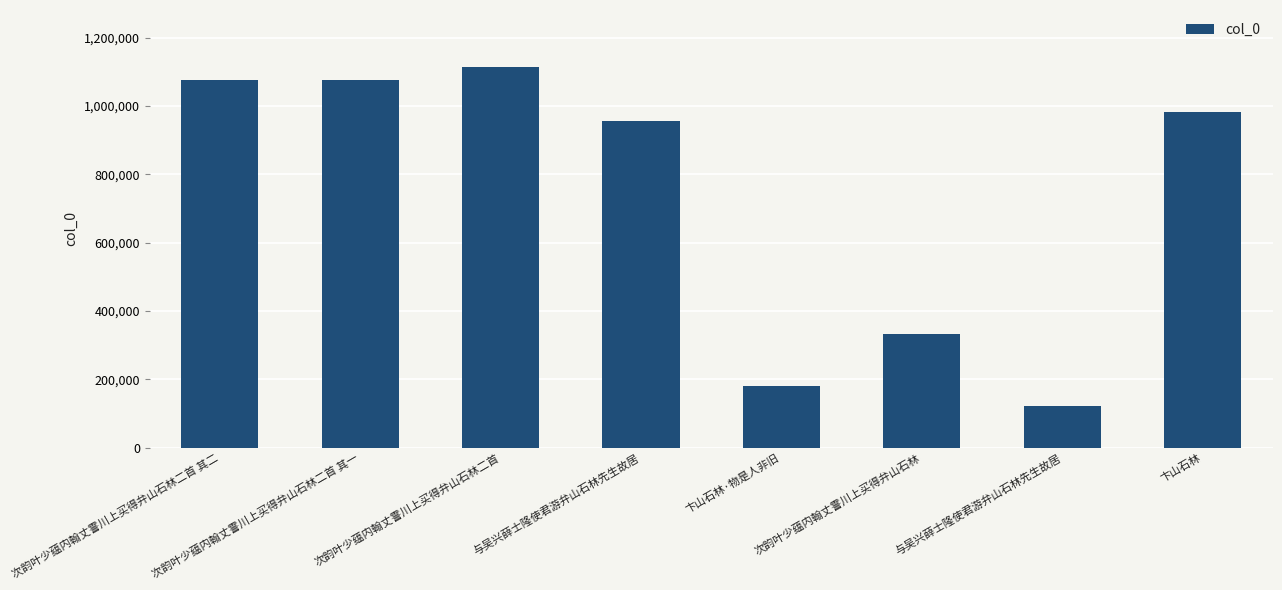

Reading right to left, extract all data points from this chart.

983675	123016	331696	179791	956835	1114007	1077572	1077573